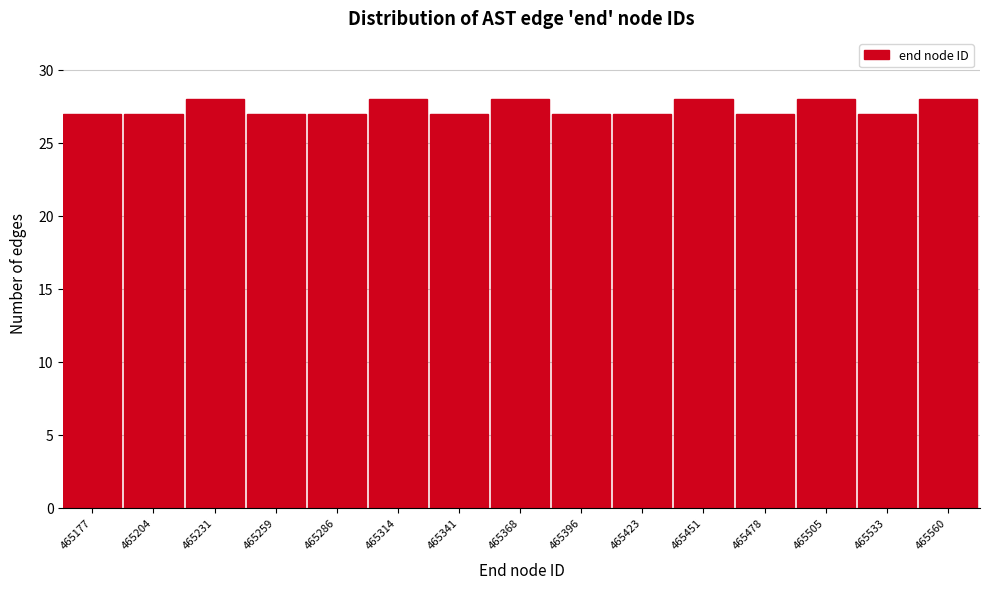

Reading left to right, extract all data points from this chart.

465177=27	465204=27	465231=28	465259=27	465286=27	465314=28	465341=27	465368=28	465396=27	465423=27	465451=28	465478=27	465505=28	465533=27	465560=28